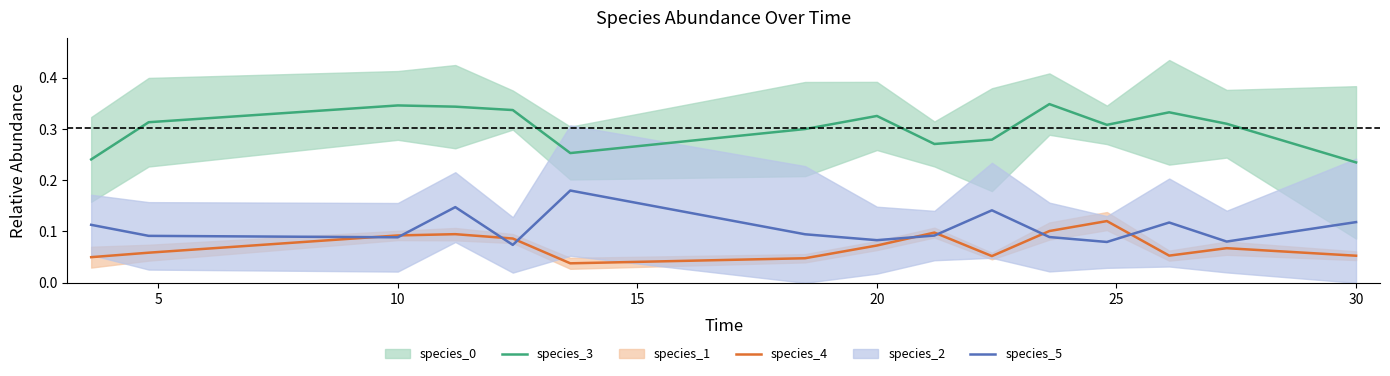

What is the average value of the species_3 series?

0.3